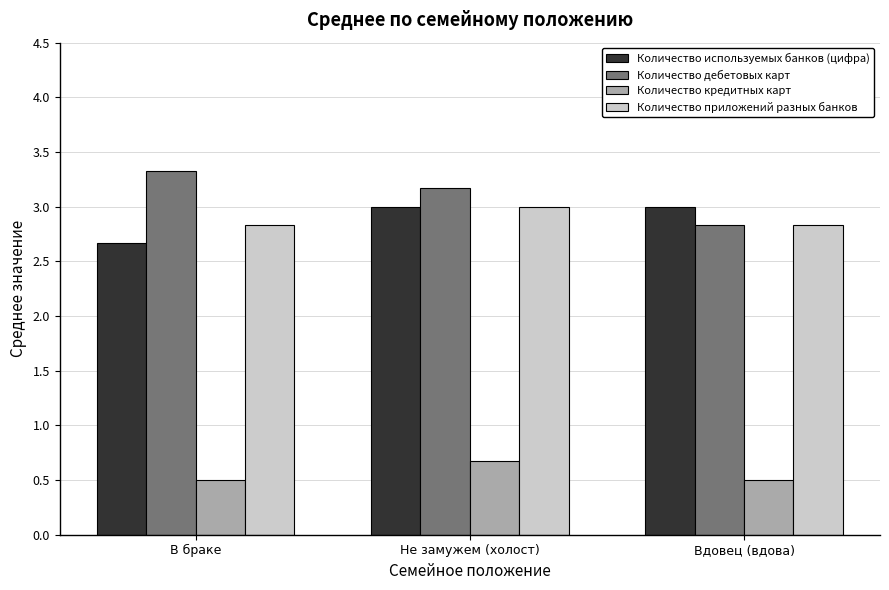

What is the difference between the highest and lowest values at Вдовец (вдова)?

2.5